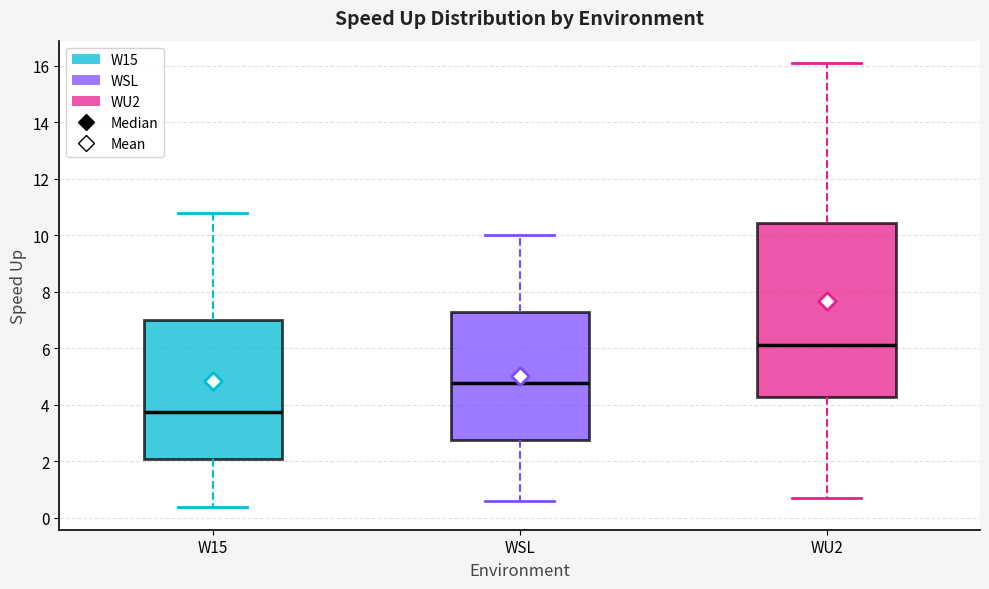

Reading left to right, read every box against the y-axis: the position of its median line, the range the box covers, and the ends of its whiskers. The values are not printed on the chart, so give them approximately, as read against the axis.

W15: median 3.8, box 2.0 to 7.0, whiskers 0.4 to 10.8
WSL: median 4.8, box 2.8 to 7.2, whiskers 0.6 to 10.0
WU2: median 6.2, box 4.2 to 10.4, whiskers 0.8 to 16.2